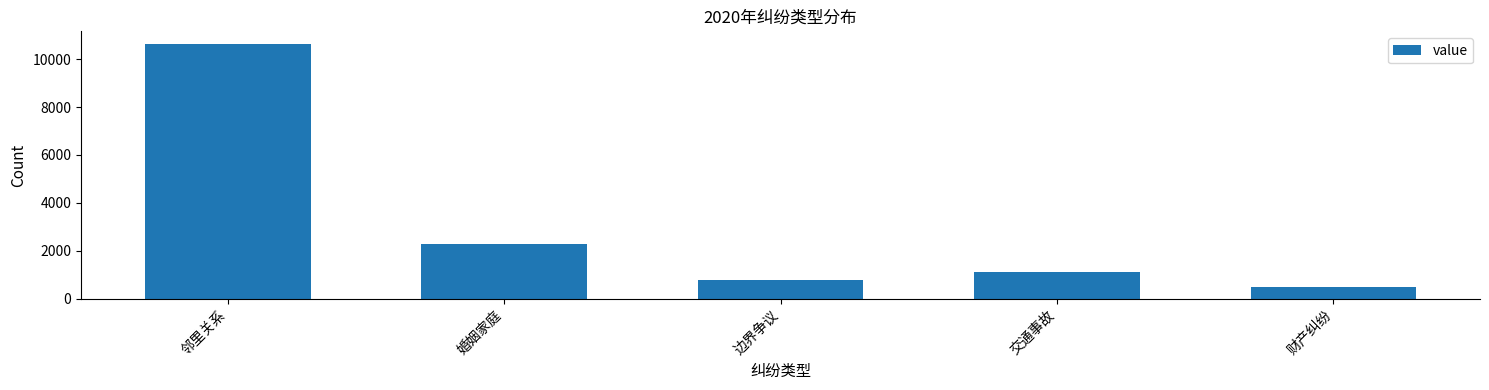

Rank the categories by value from lowest to highest.

财产纠纷, 边界争议, 交通事故, 婚姻家庭, 邻里关系